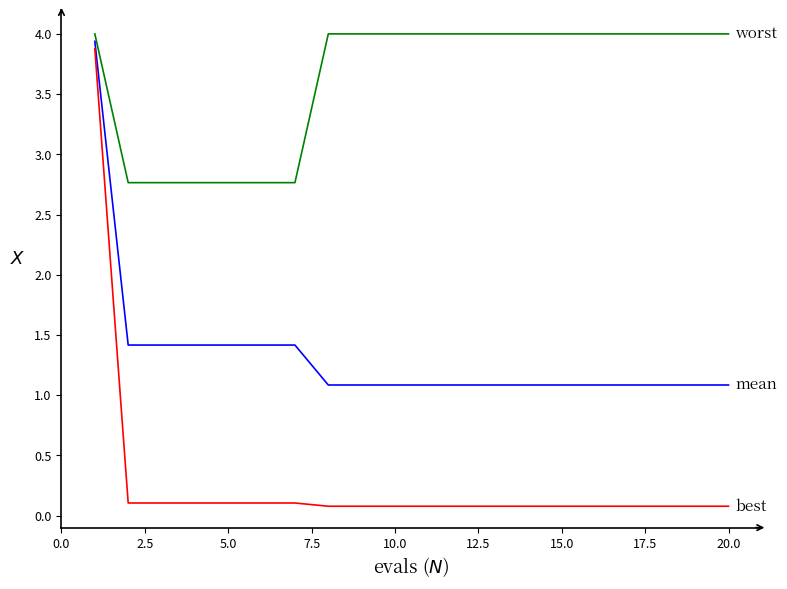

What is the greatest value displayed?

4.0